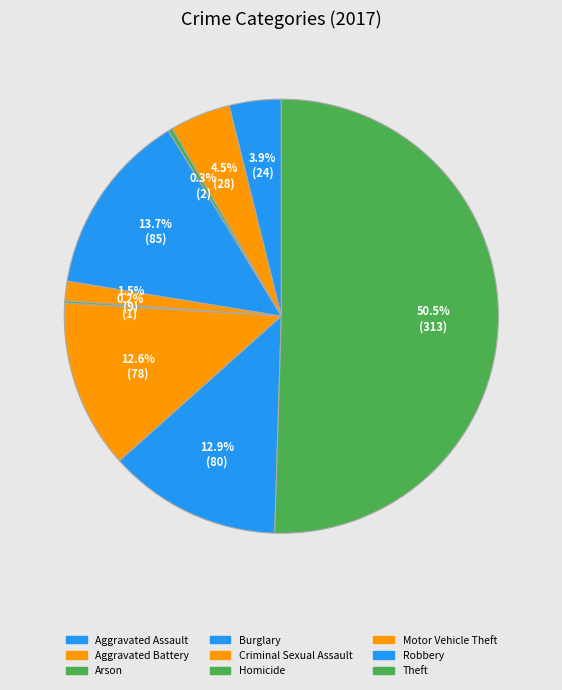

Is it true that Motor Vehicle Theft is 13% of the pie?

True